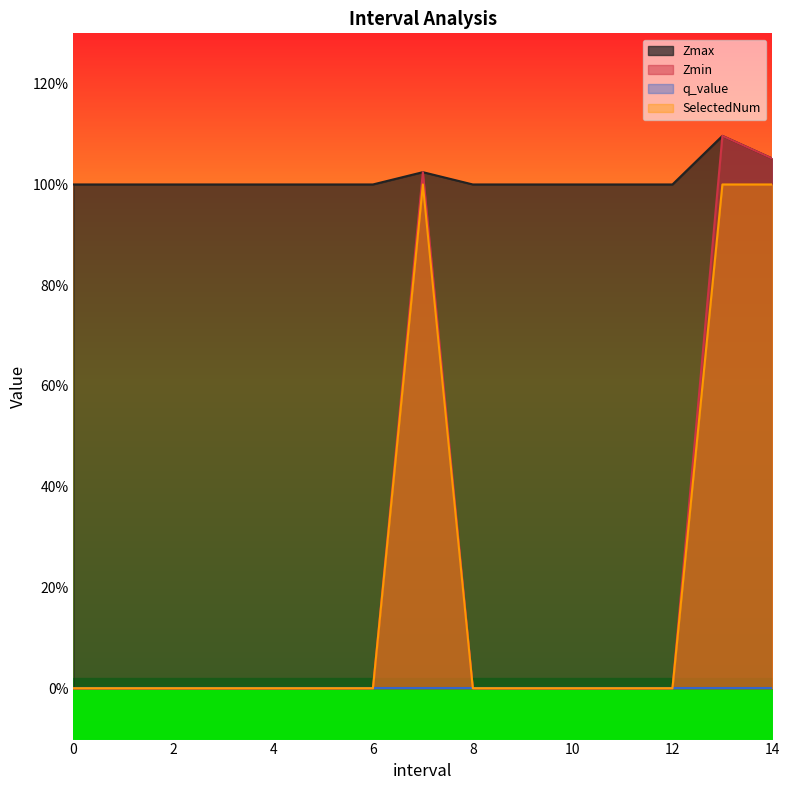

True or false: Zmin has a value of -0.7 at 11.

False